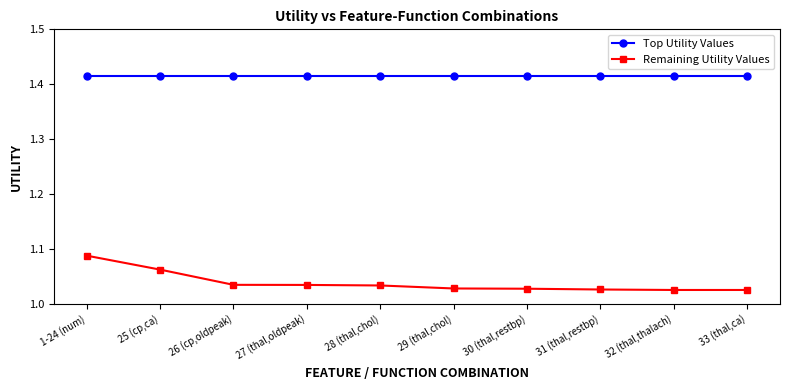

The value of Remaining Utility Values at 30 (thal,restbp) is 0.4. True or false?

False